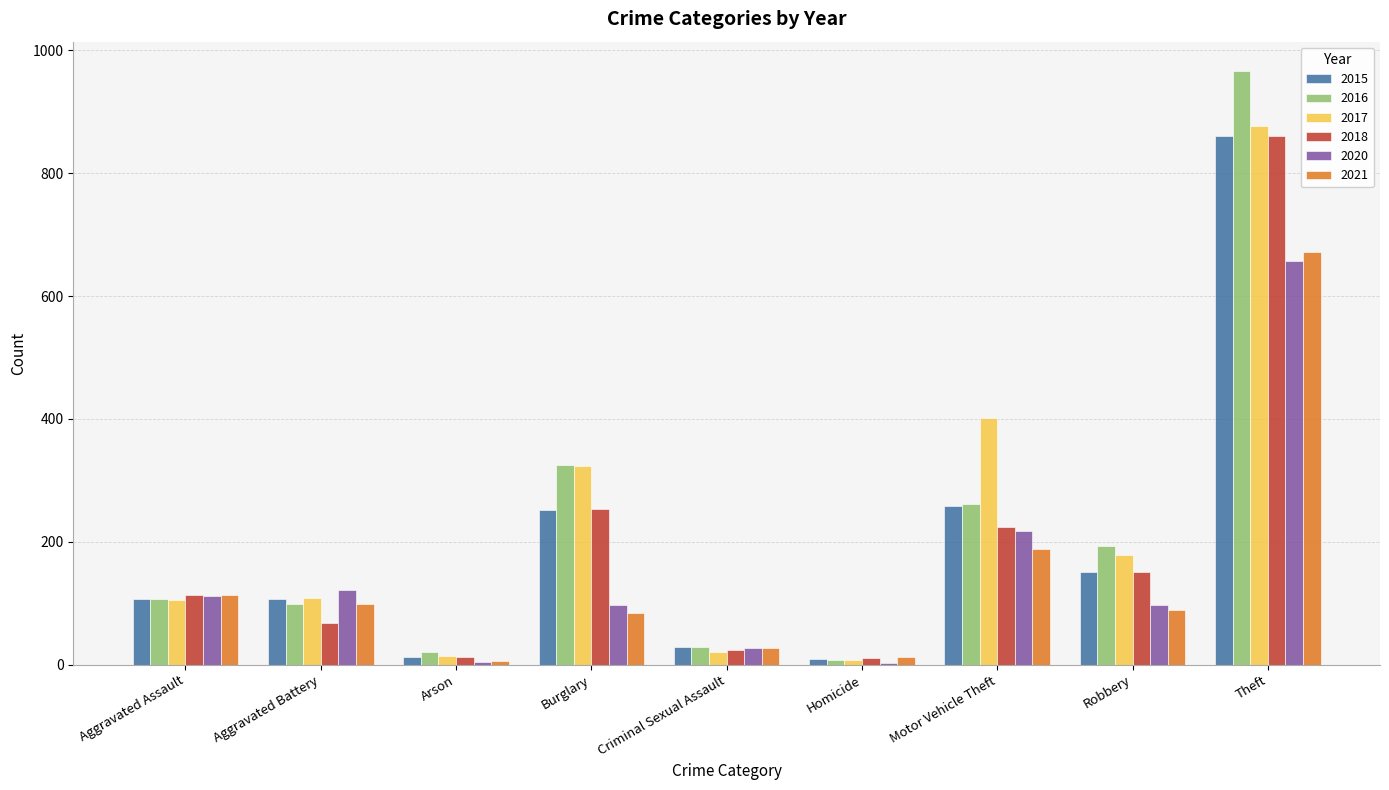

What is the highest value of the 2018 series?

861